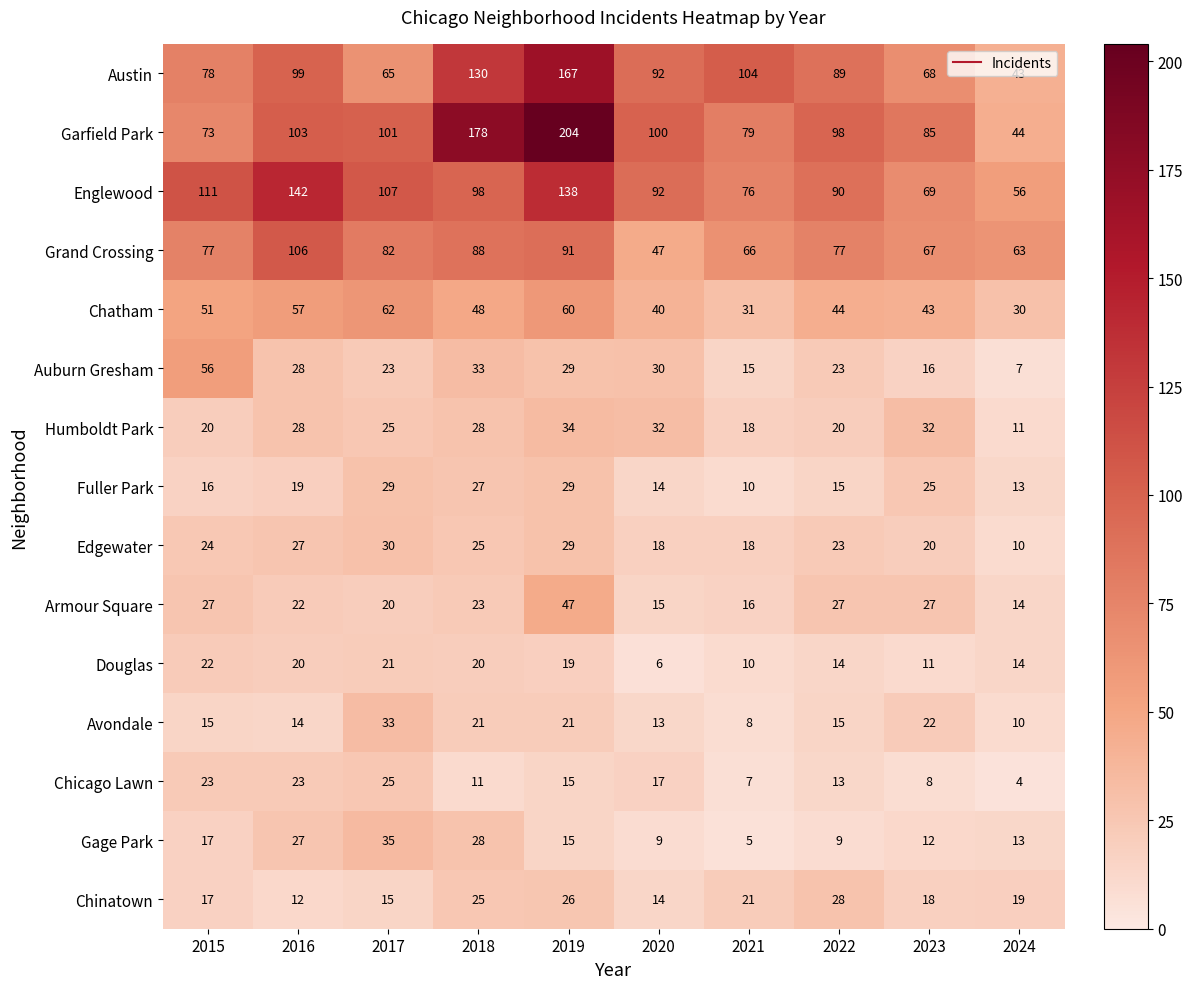

Which series has the largest total across all categories?

Garfield Park